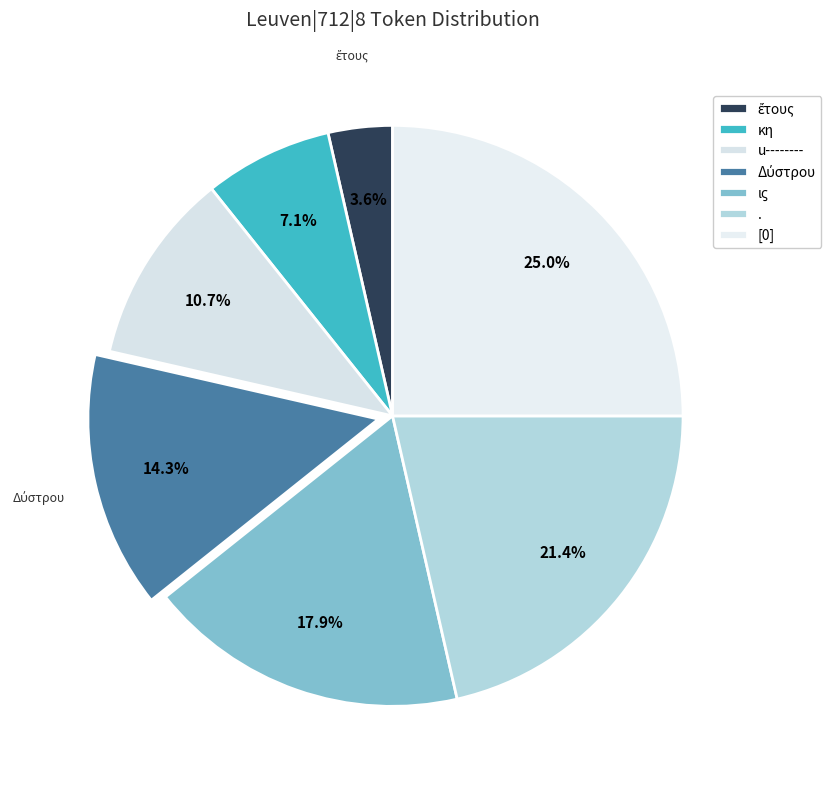

Which category has the smallest portion of the pie?

ἔτους